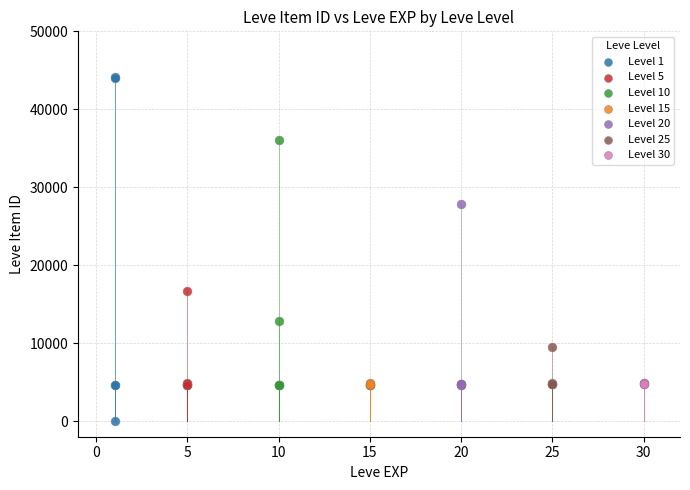

Which series reaches the maximum Y coordinate?

Level 1